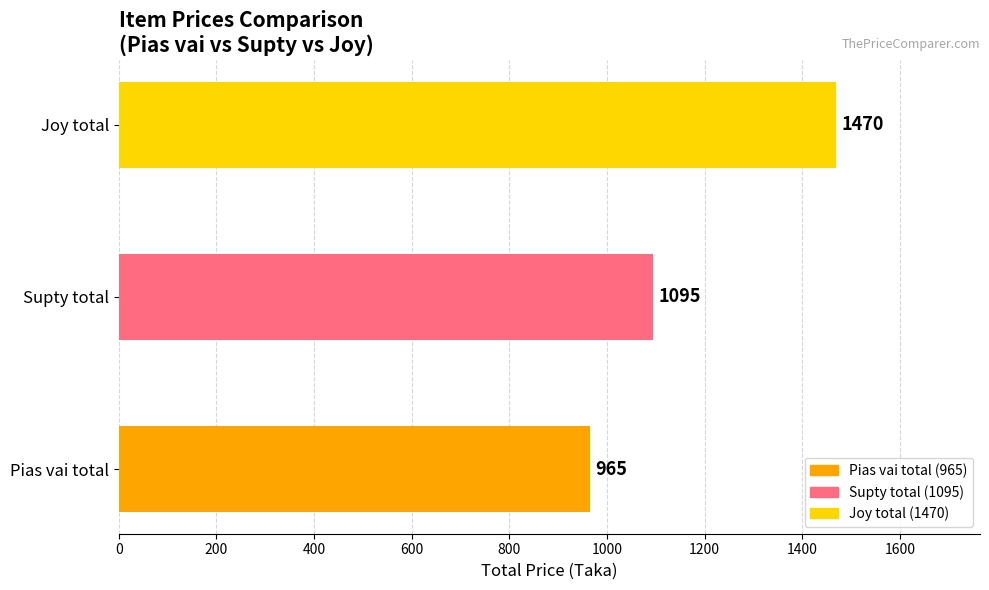

True or false: the data shows 1515 at Supty total.

False